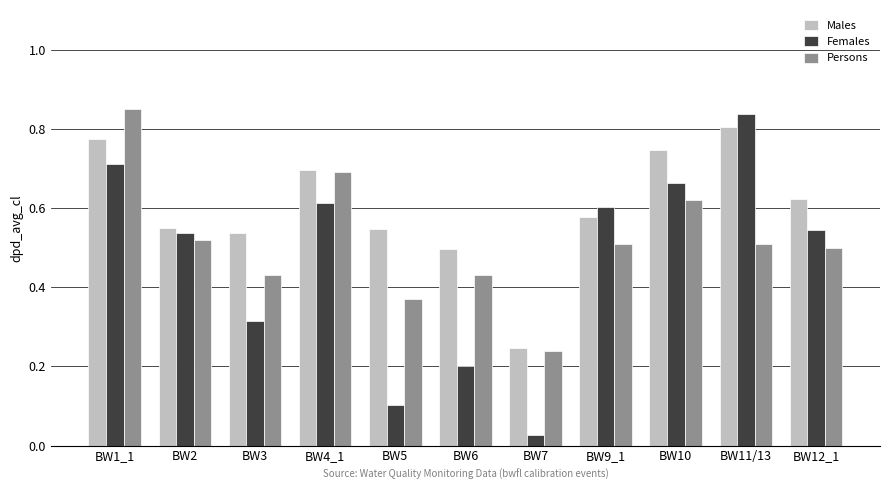

What is the sum of the Females values at BW4_1 and BW11/13?

1.5